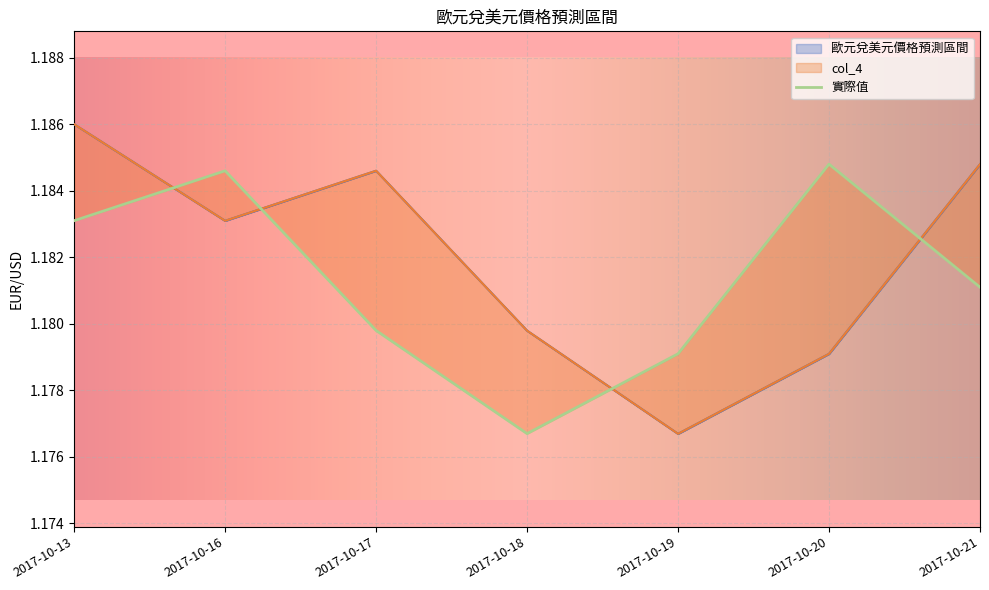

List the labels in order of 歐元兌美元價格預測區間 value, largest first.

2017-10-13, 2017-10-21, 2017-10-17, 2017-10-16, 2017-10-18, 2017-10-20, 2017-10-19